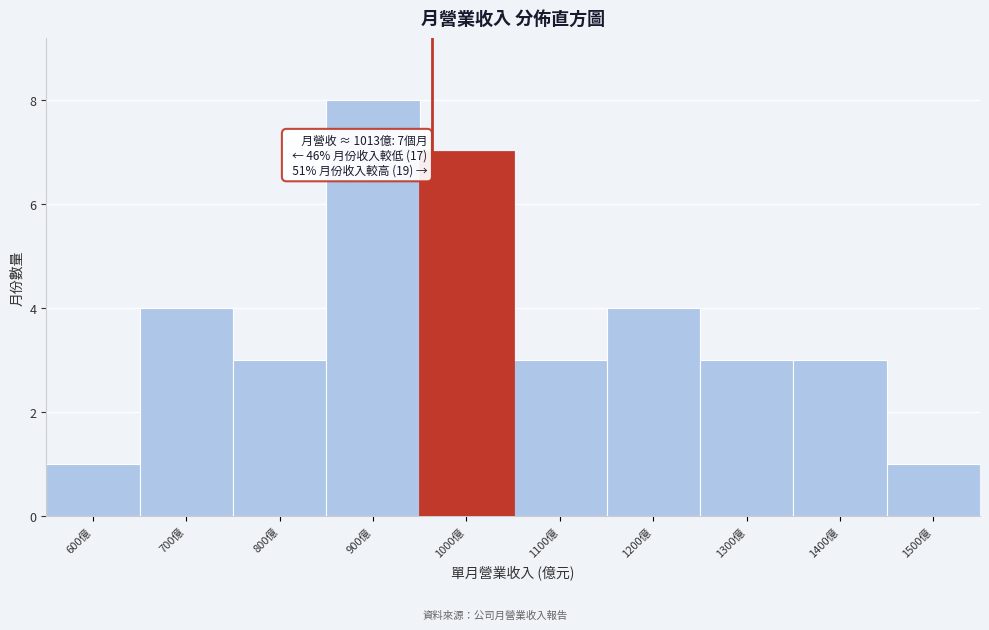

Reading right to left, list all the values displayed in this chart.

1	3	3	4	3	7	8	3	4	1